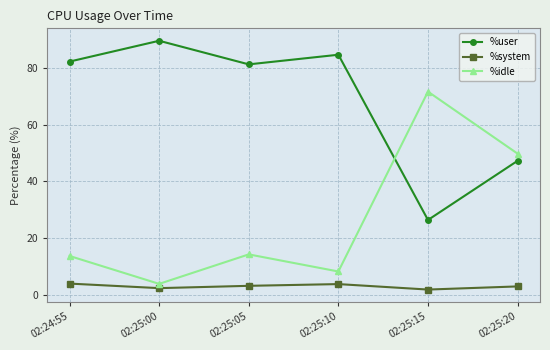

Which series has the widest spread of values?

%idle